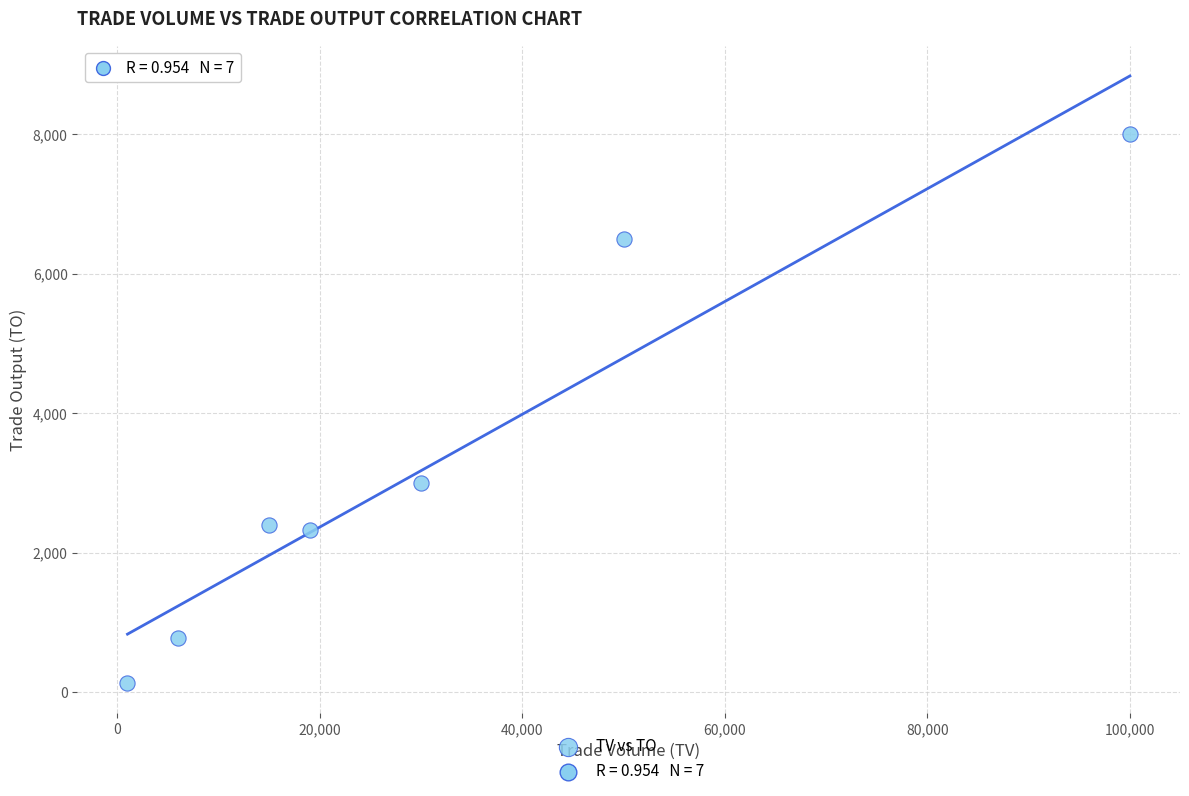

What is the range of X values (max minus min)?

99000